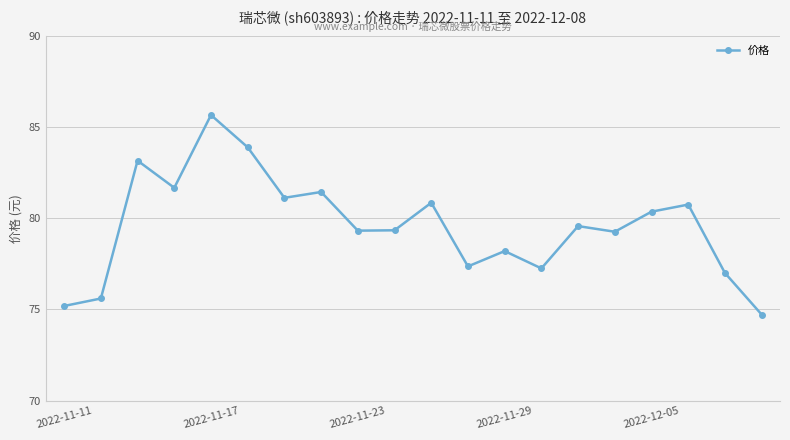

True or false: the data has more than 2 interior local peaks.

True